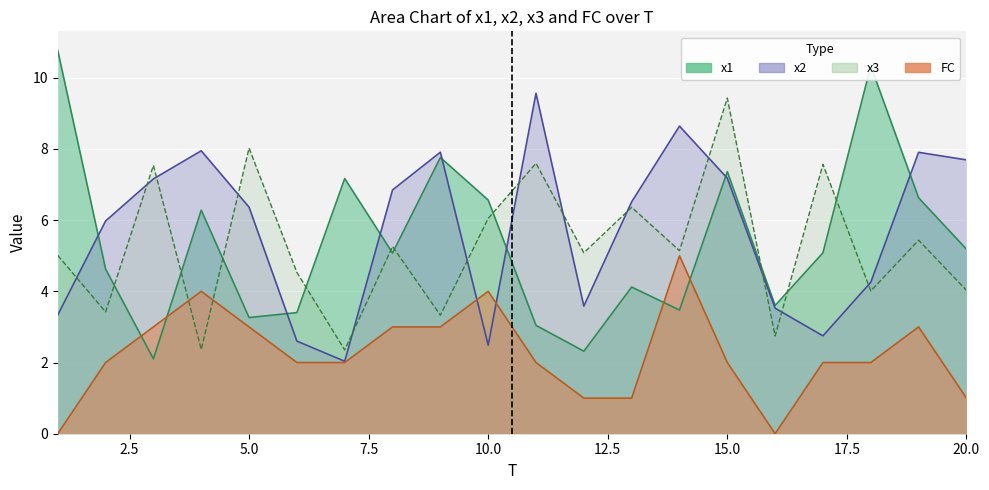

Reading left to right, transcribe all the data shown in this chart.

x1: 1=10.8	2=4.6	3=2.1	4=6.3	5=3.3	6=3.4	7=7.2	8=5.1	9=7.8	10=6.6	11=3.0	12=2.3	13=4.1	14=3.5	15=7.4	16=3.6	17=5.1	18=10.3	19=6.6	20=5.2
x2: 1=3.3	2=6.0	3=7.2	4=7.9	5=6.4	6=2.6	7=2.0	8=6.8	9=7.9	10=2.5	11=9.6	12=3.6	13=6.5	14=8.6	15=7.2	16=3.5	17=2.7	18=4.3	19=7.9	20=7.7
x3: 1=5.0	2=3.4	3=7.5	4=2.4	5=8.0	6=4.5	7=2.4	8=5.3	9=3.3	10=6.0	11=7.6	12=5.1	13=6.4	14=5.1	15=9.4	16=2.7	17=7.6	18=4.0	19=5.4	20=4.0
FC: 1=0.0	2=2.0	3=3.0	4=4.0	5=3.0	6=2.0	7=2.0	8=3.0	9=3.0	10=4.0	11=2.0	12=1.0	13=1.0	14=5.0	15=2.0	16=0.0	17=2.0	18=2.0	19=3.0	20=1.0